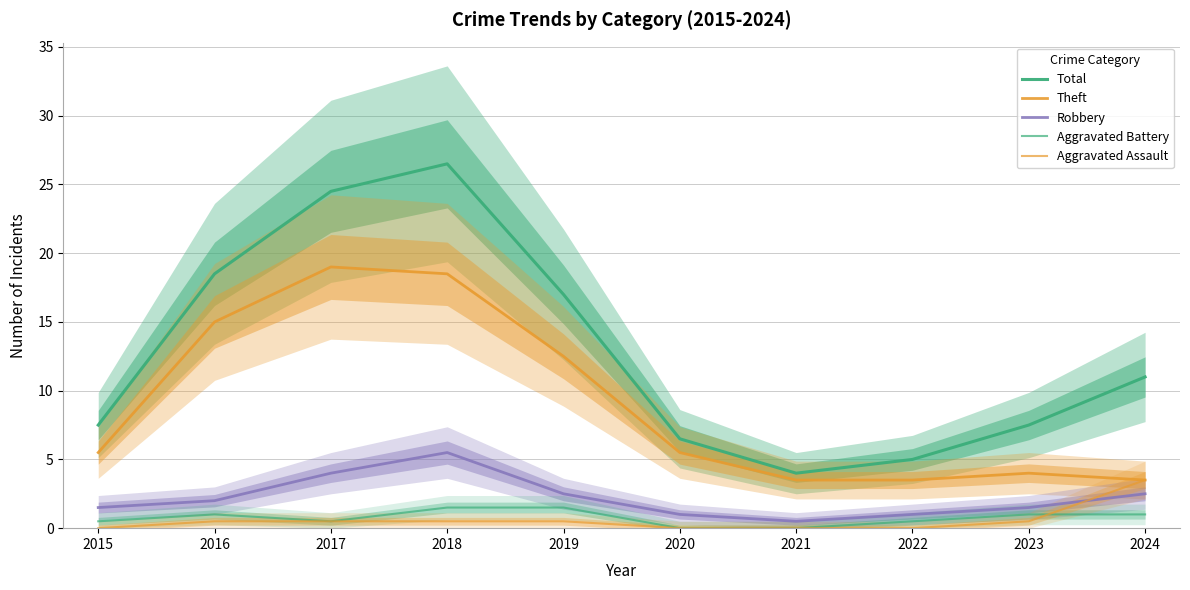

Is the value of Total at 2021 greater than the value of Aggravated Battery at 2022?

Yes